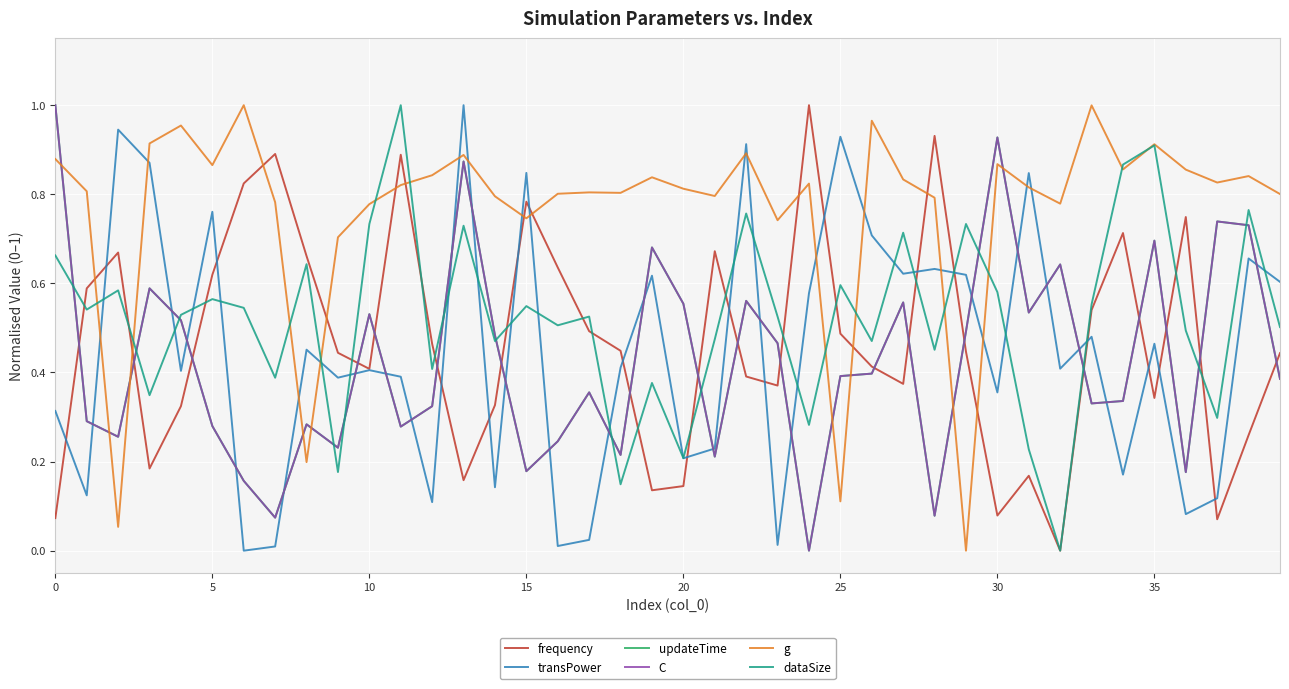

Is this an area chart (filled region under the line)?

No